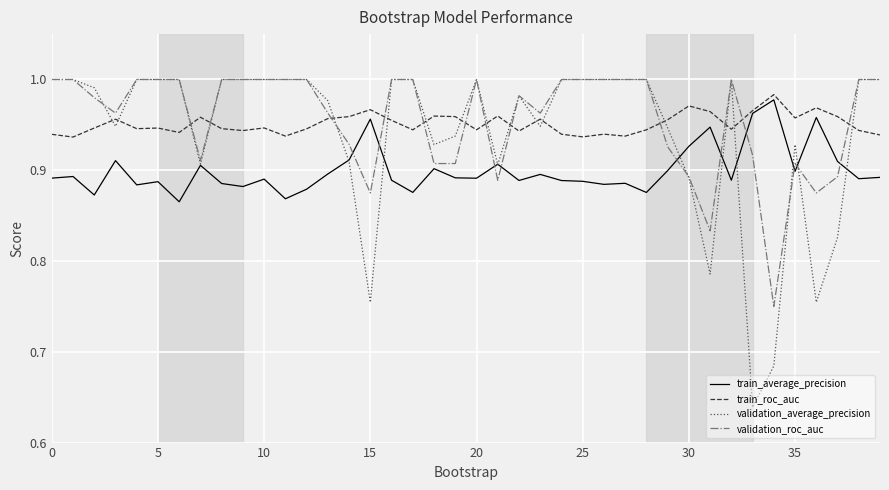

Which series has the largest range (max minus min)?

validation_average_precision